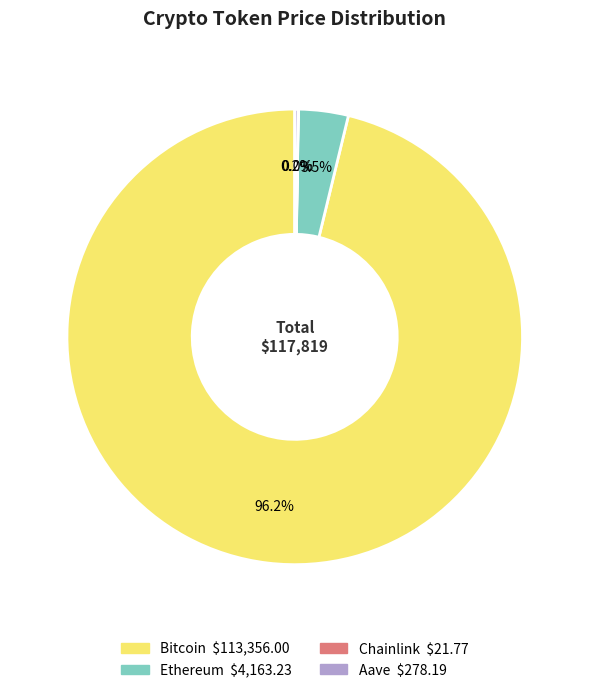

What percentage is NOT represented by Ethereum?

96.5%